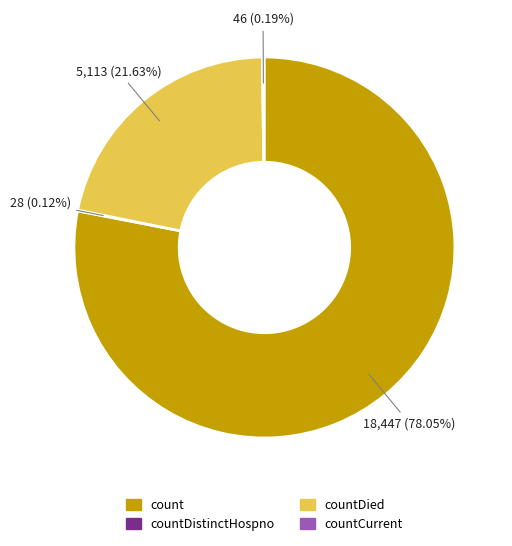

Between count and countDied, which is larger?

count